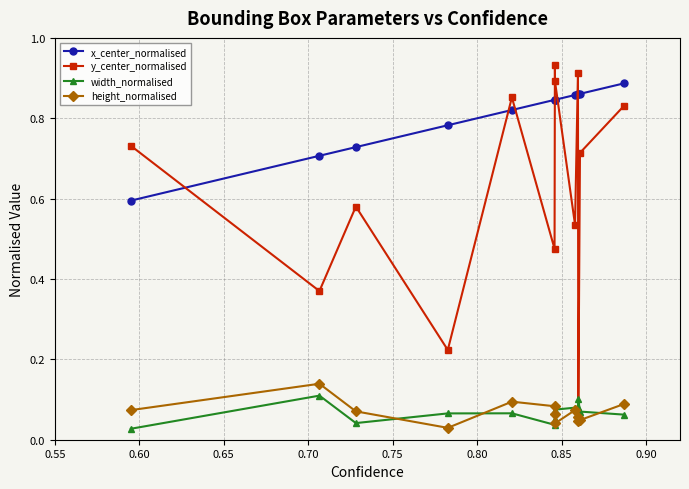

Which series ends up on top after the final intersection of y_center_normalised and width_normalised?

y_center_normalised